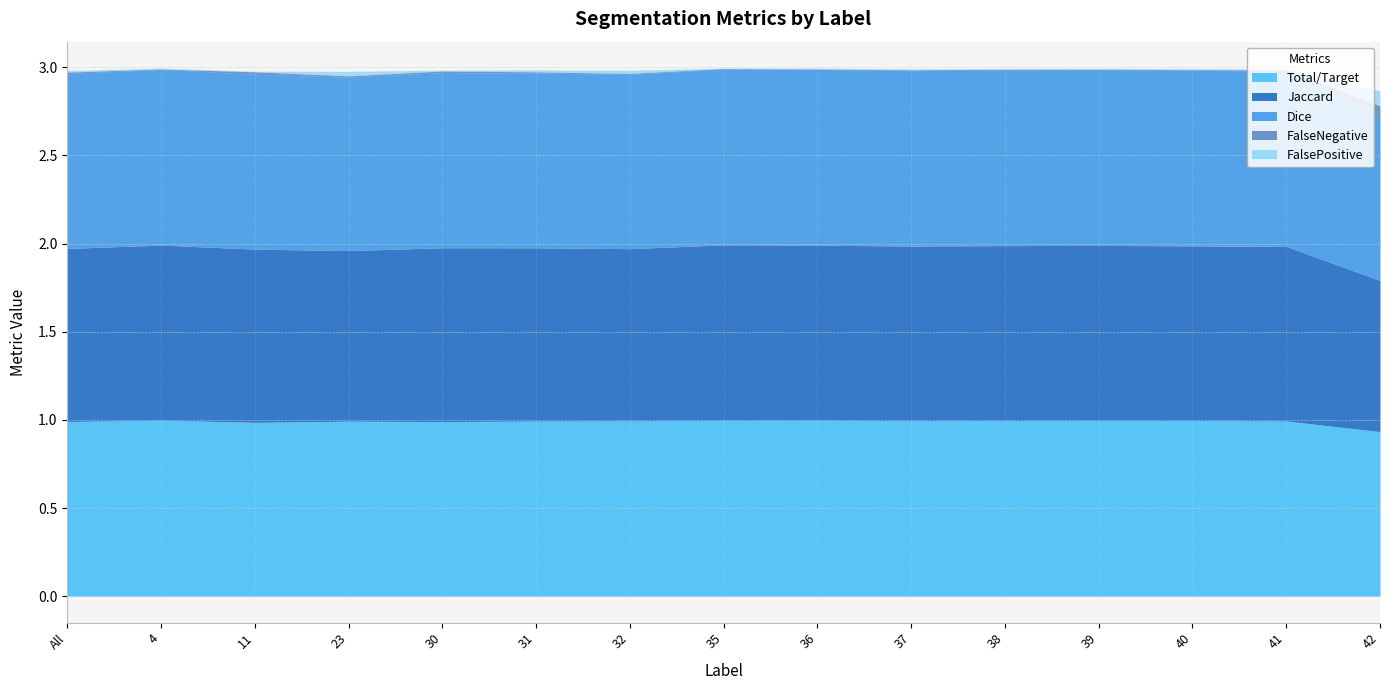

Reading right to left, list all the values displayed in this chart.

Total/Target: 0.9	1.0	1.0	1.0	1.0	1.0	1.0	1.0	1.0	1.0	1.0	1.0	1.0	1.0	1.0
Jaccard: 0.9	1.0	1.0	1.0	1.0	1.0	1.0	1.0	1.0	1.0	1.0	1.0	1.0	1.0	1.0
Dice: 0.9	1.0	1.0	1.0	1.0	1.0	1.0	1.0	1.0	1.0	1.0	1.0	1.0	1.0	1.0
FalseNegative: 0.1	0.0	0.0	0.0	0.0	0.0	0.0	0.0	0.0	0.0	0.0	0.0	0.0	0.0	0.0
FalsePositive: 0.1	0.0	0.0	0.0	0.0	0.0	0.0	0.0	0.0	0.0	0.0	0.0	0.0	0.0	0.0